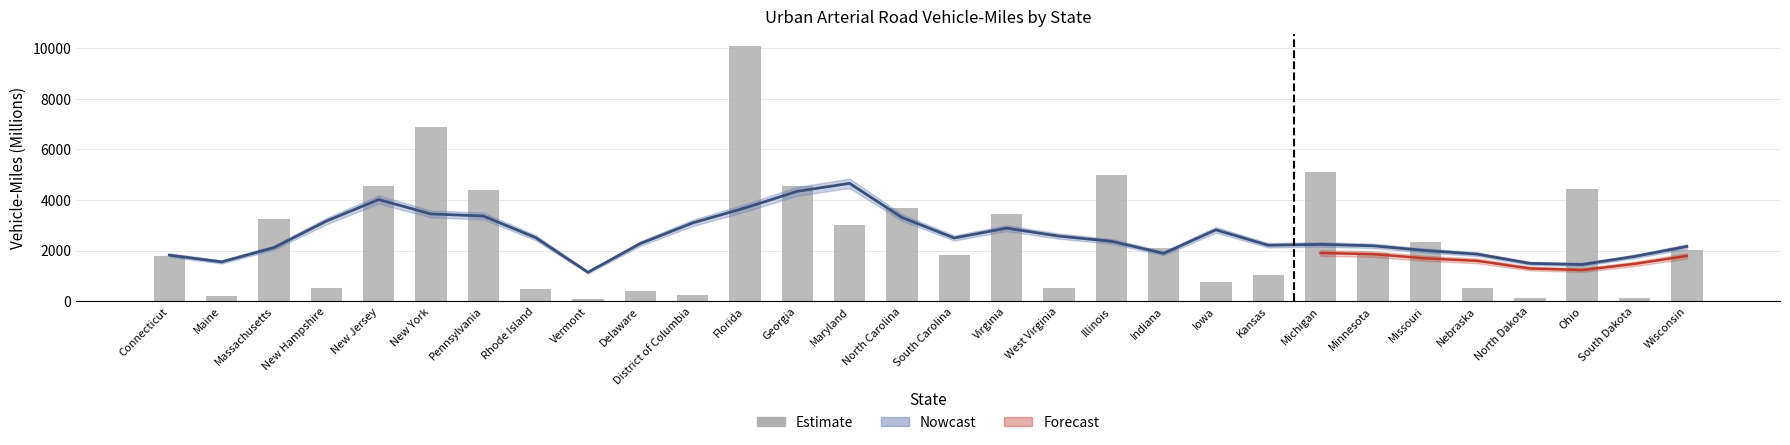

Rank the categories by value from lowest to highest.

Vermont, North Dakota, South Dakota, Maine, District of Columbia, Delaware, Rhode Island, Nebraska, New Hampshire, West Virginia, Iowa, Kansas, Connecticut, South Carolina, Minnesota, Wisconsin, Indiana, Missouri, Maryland, Massachusetts, Virginia, North Carolina, Pennsylvania, Ohio, Georgia, New Jersey, Illinois, Michigan, New York, Florida